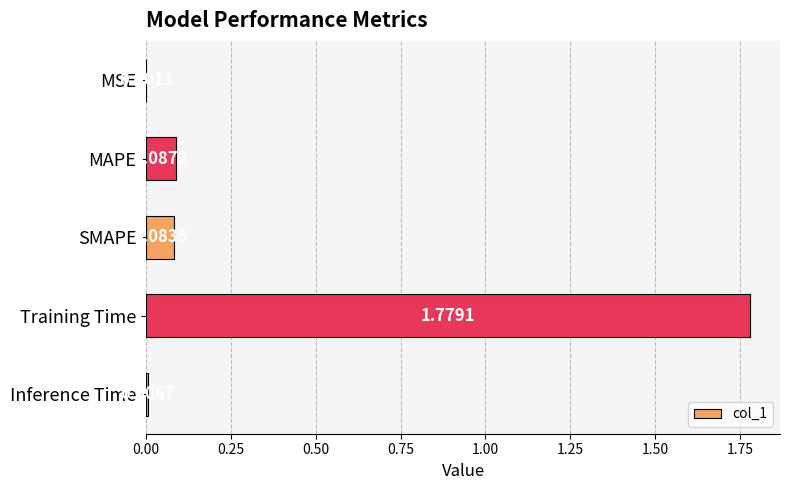

Which label corresponds to the largest value in the chart?

Training Time